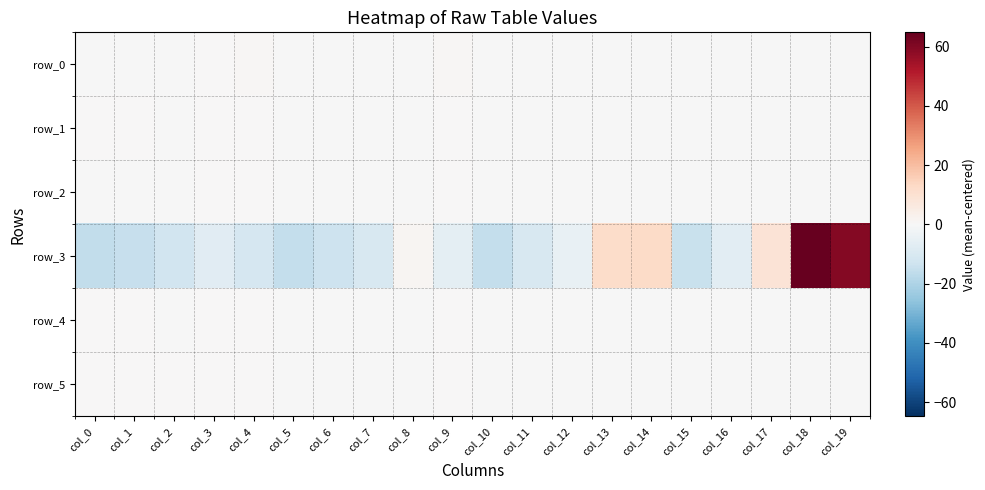

Which series has the largest range (max minus min)?

row_3